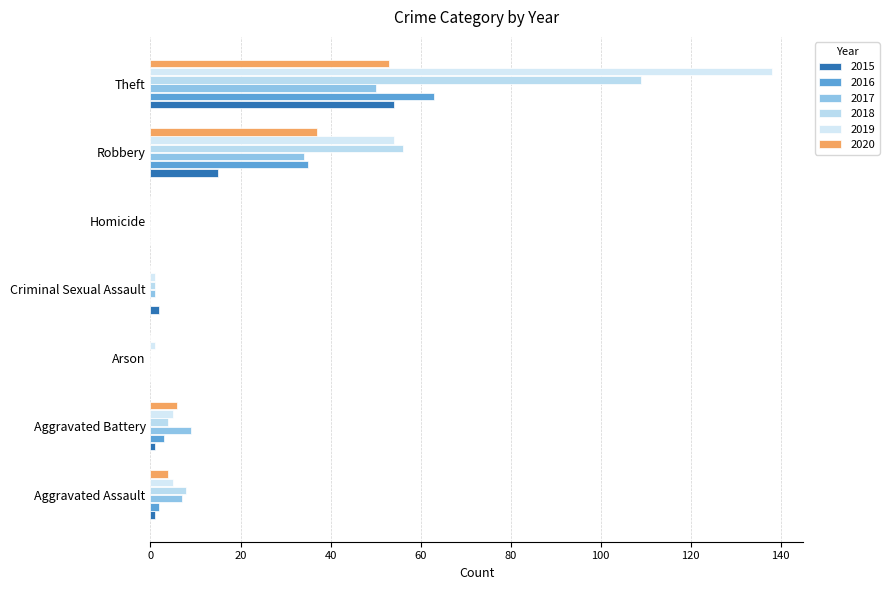

Where does the 2018 series first go above 4?

Aggravated Assault